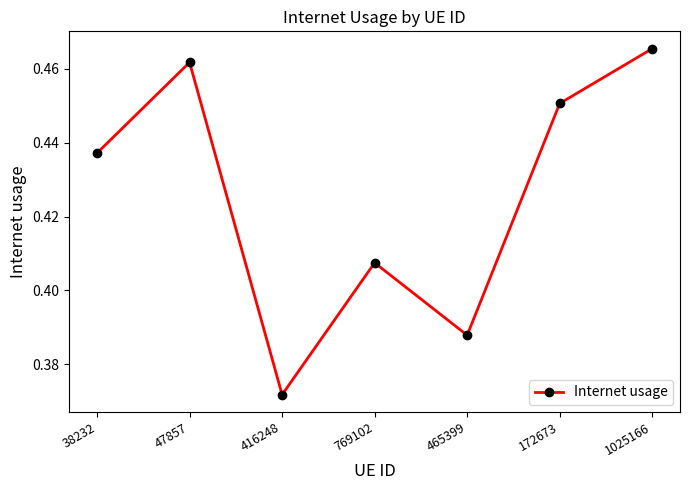

What is the sum of the values at 769102 and 47857?

0.9